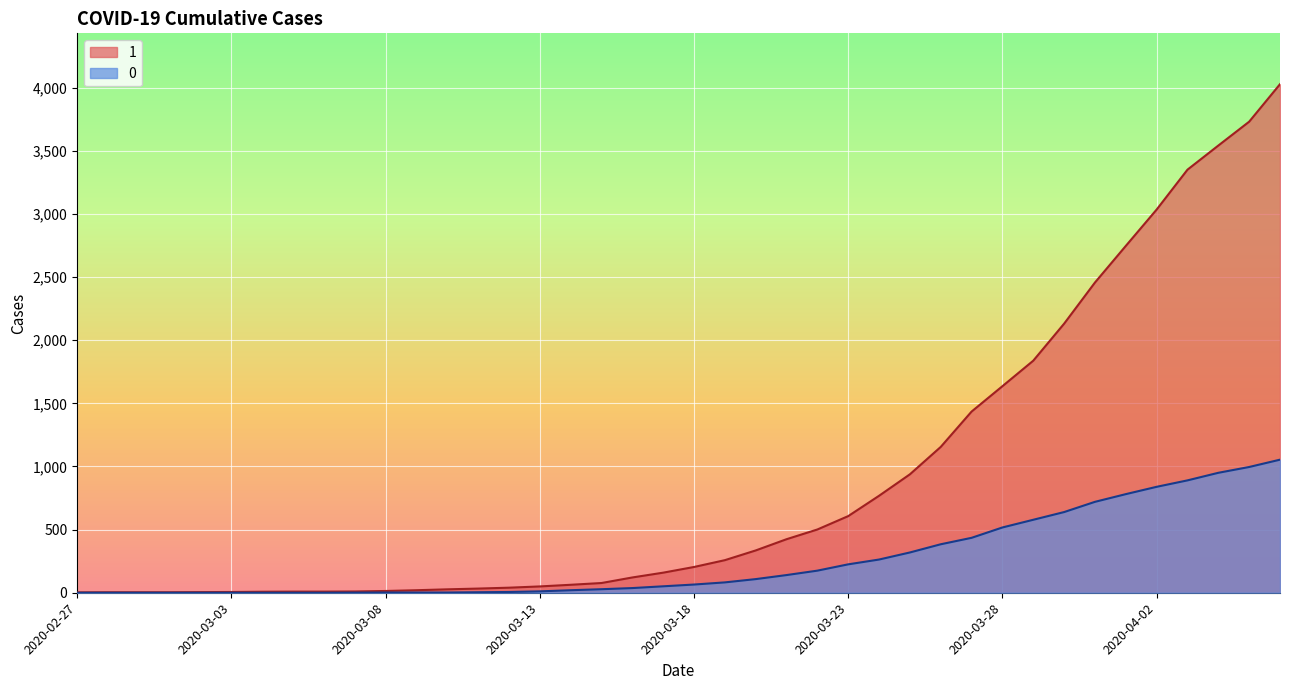

What is the average value of the 1 series?

895